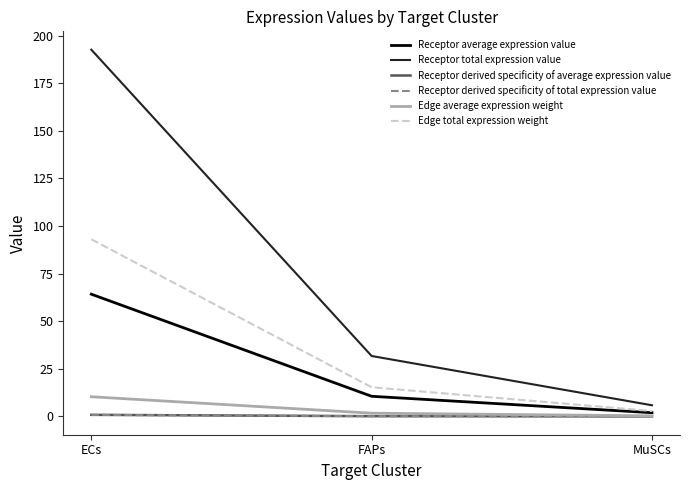

Which series changed the most between ECs and FAPs?

Receptor total expression value